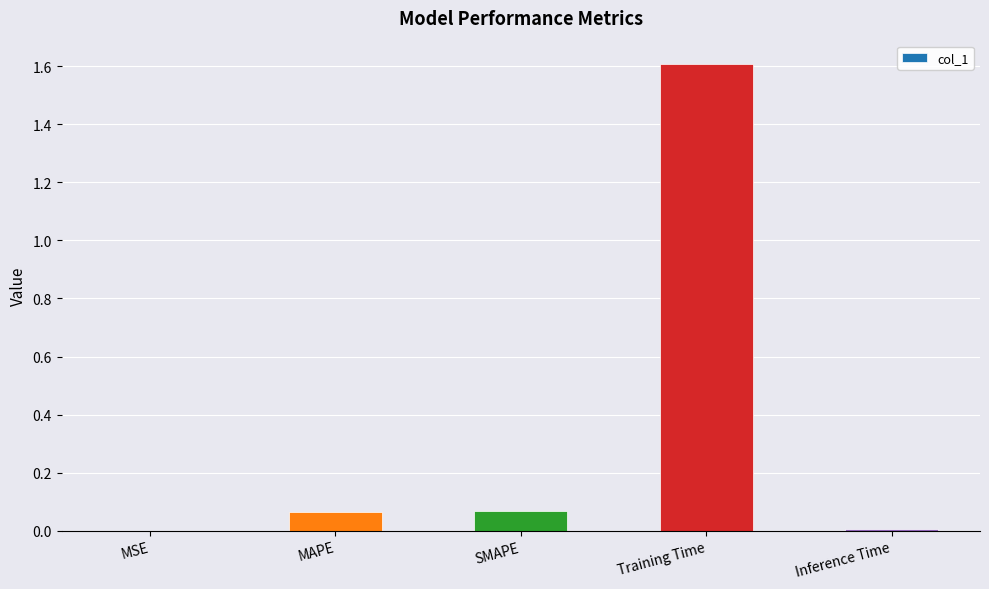

Is it true that the value at Inference Time is 0.0?

True